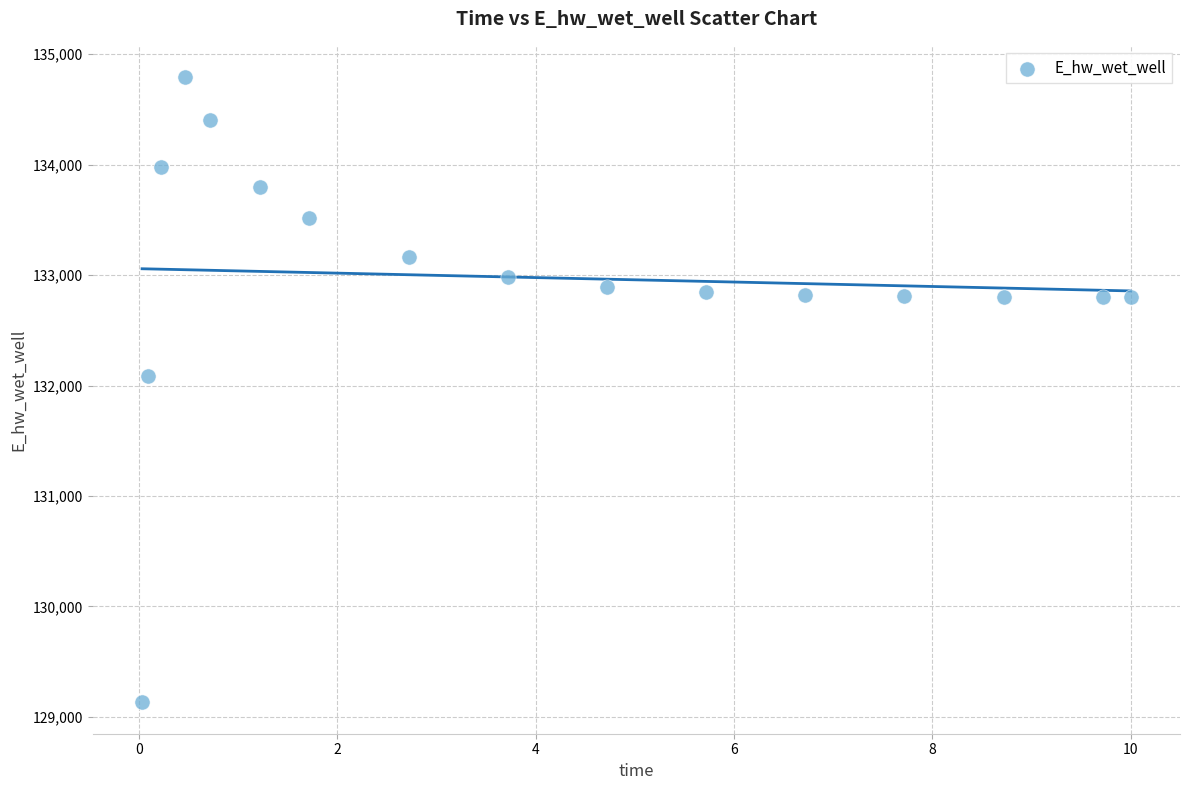

What Y value in the scatter plot is closest to 131961?

132084.7